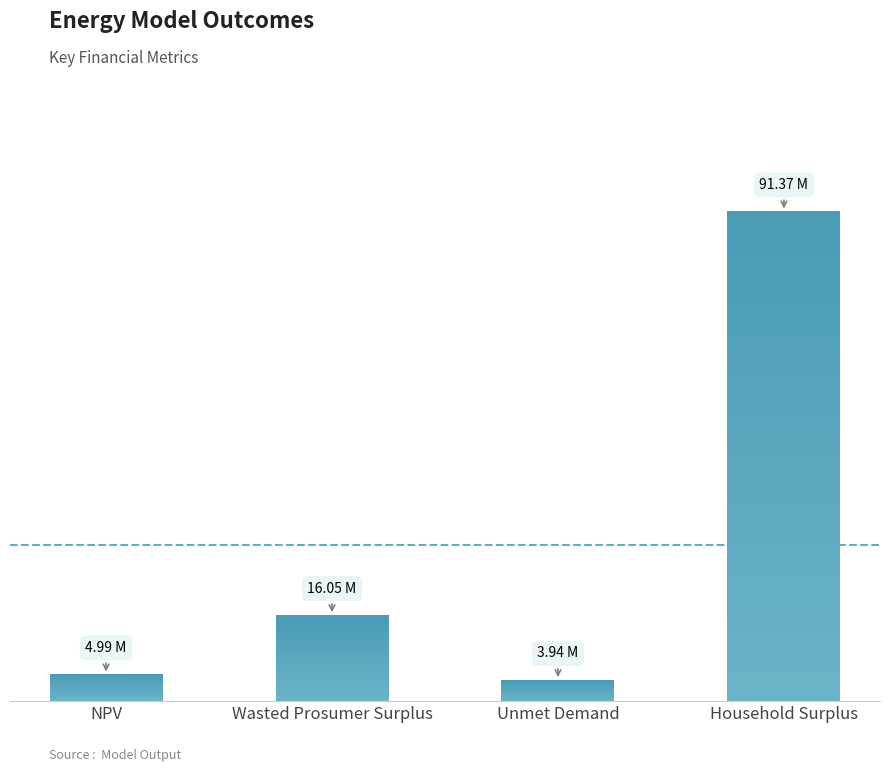

What is the label of the 4th bar from the left?

Household Surplus